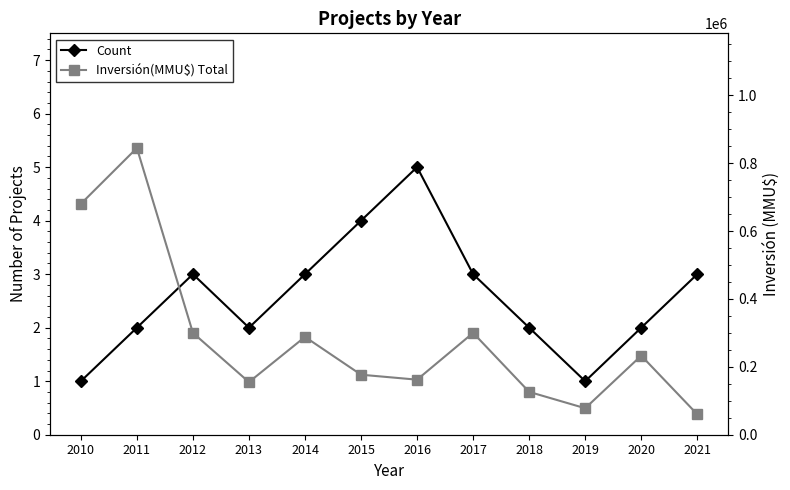

True or false: Count and Inversión(MMU$) Total cross at least once.

False